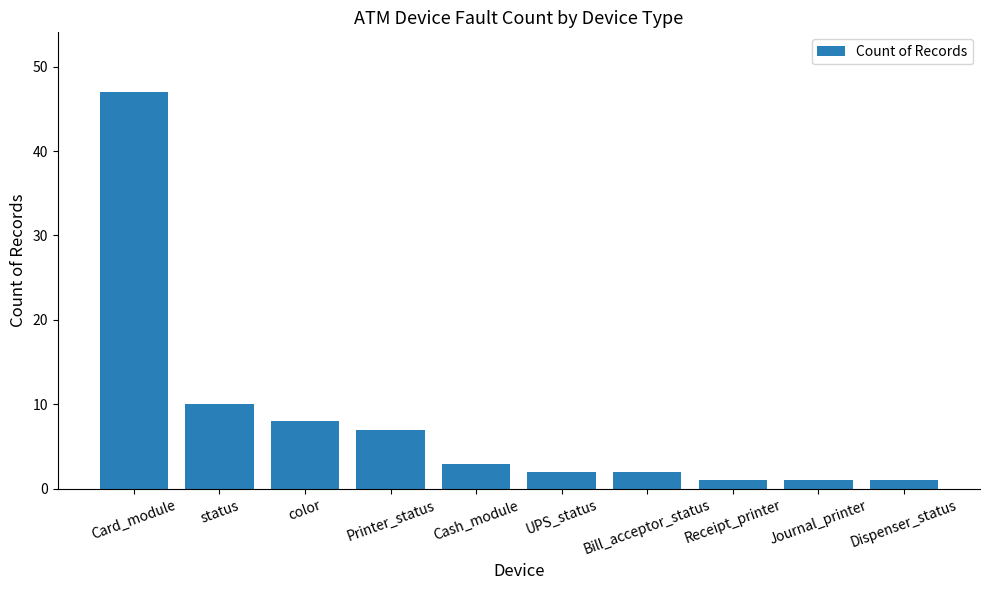

The value at color is 5. True or false?

False